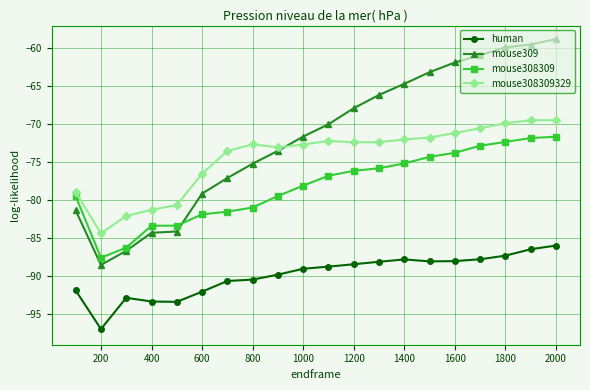

True or false: mouse309 and mouse308309329 intersect in this chart.

True